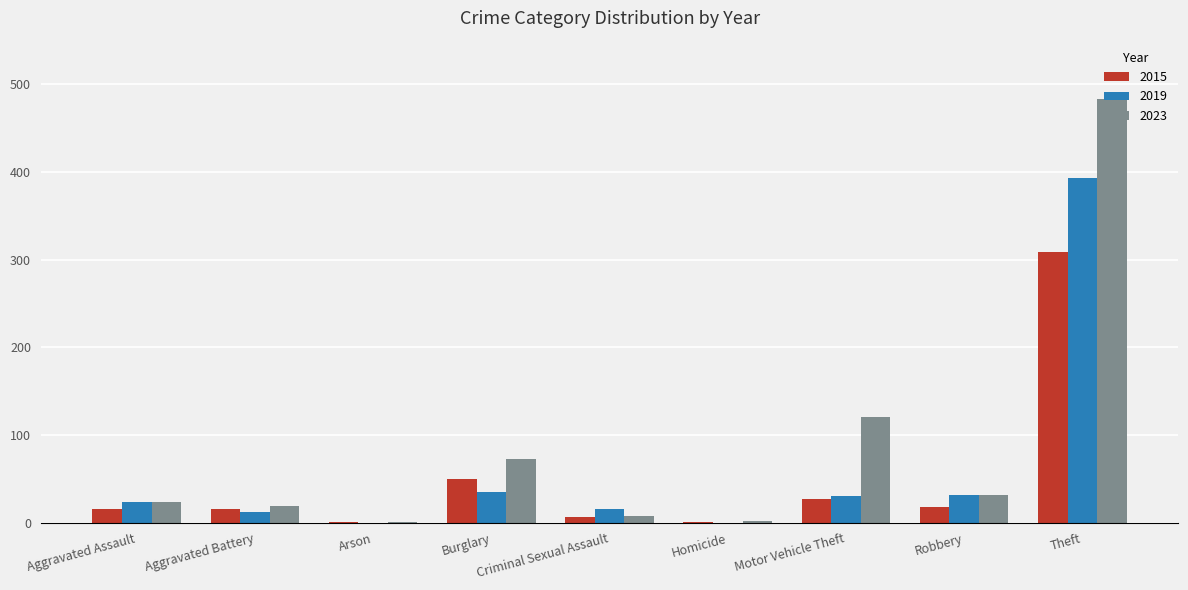

Does the chart contain stacked bars?

No